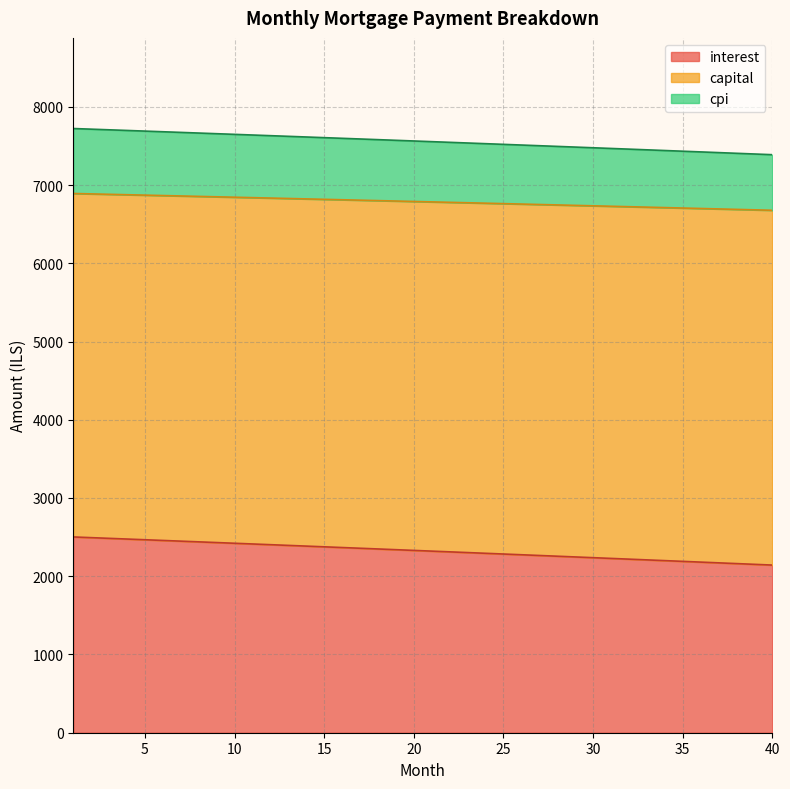

What is the minimum value for interest?

2142.6